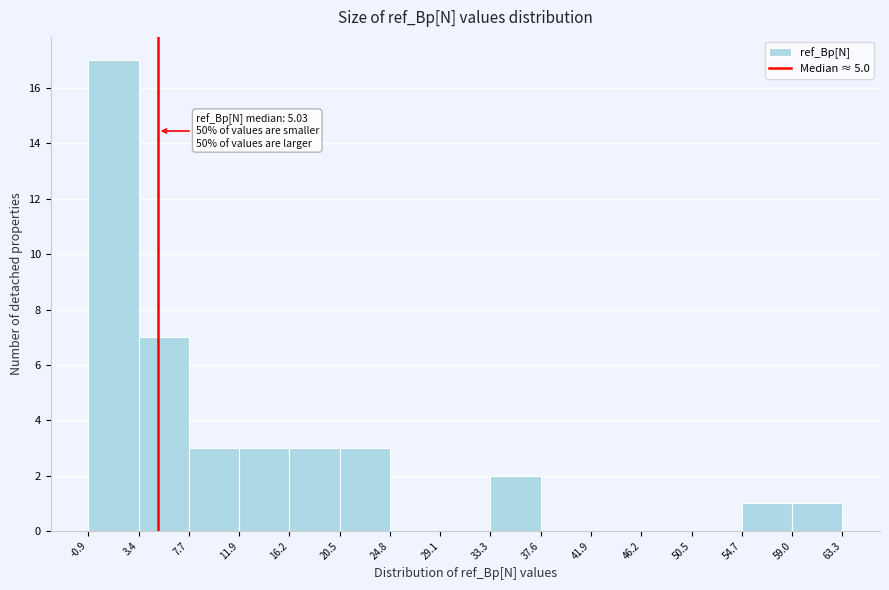

Which range on the x-axis has the tallest bar?

-0.9 to 3.4